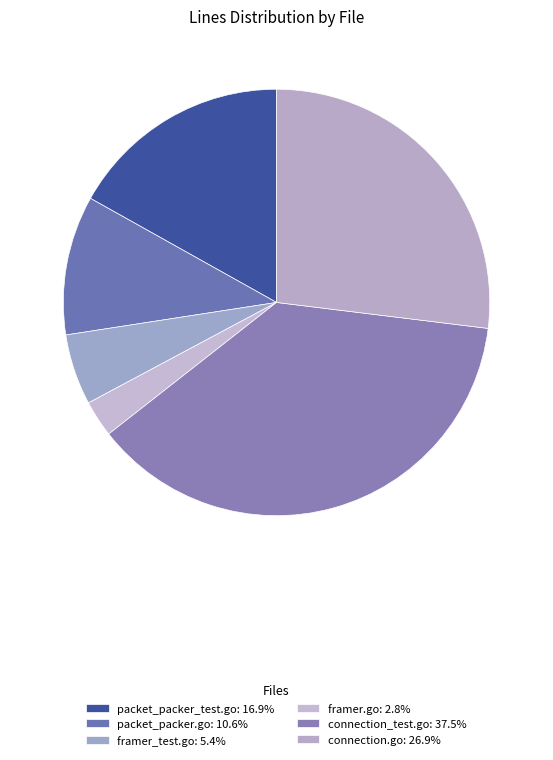

Count the number of slices in the pie.

6